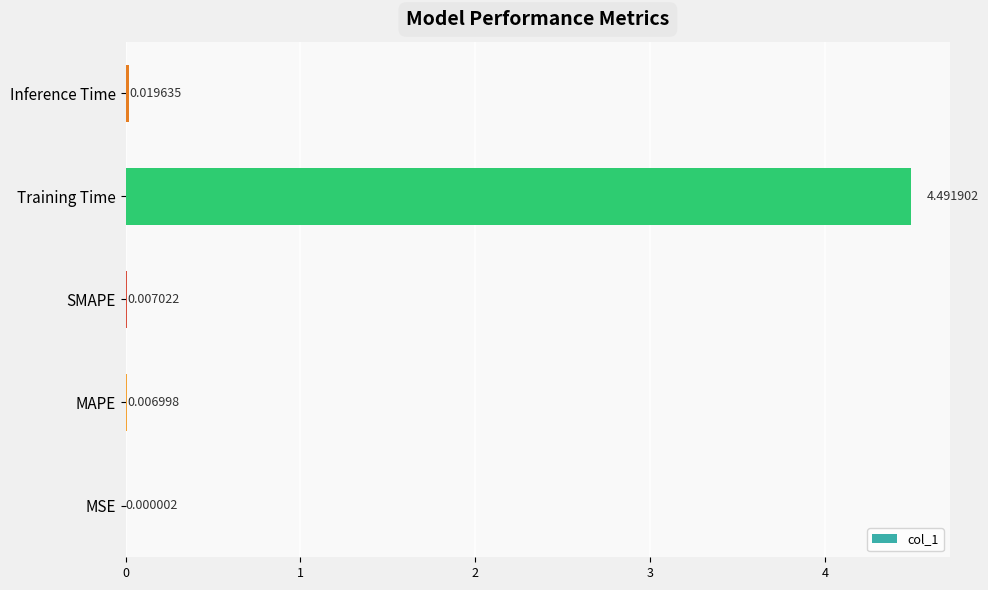

What is the change in value from SMAPE to Training Time?

+4.5